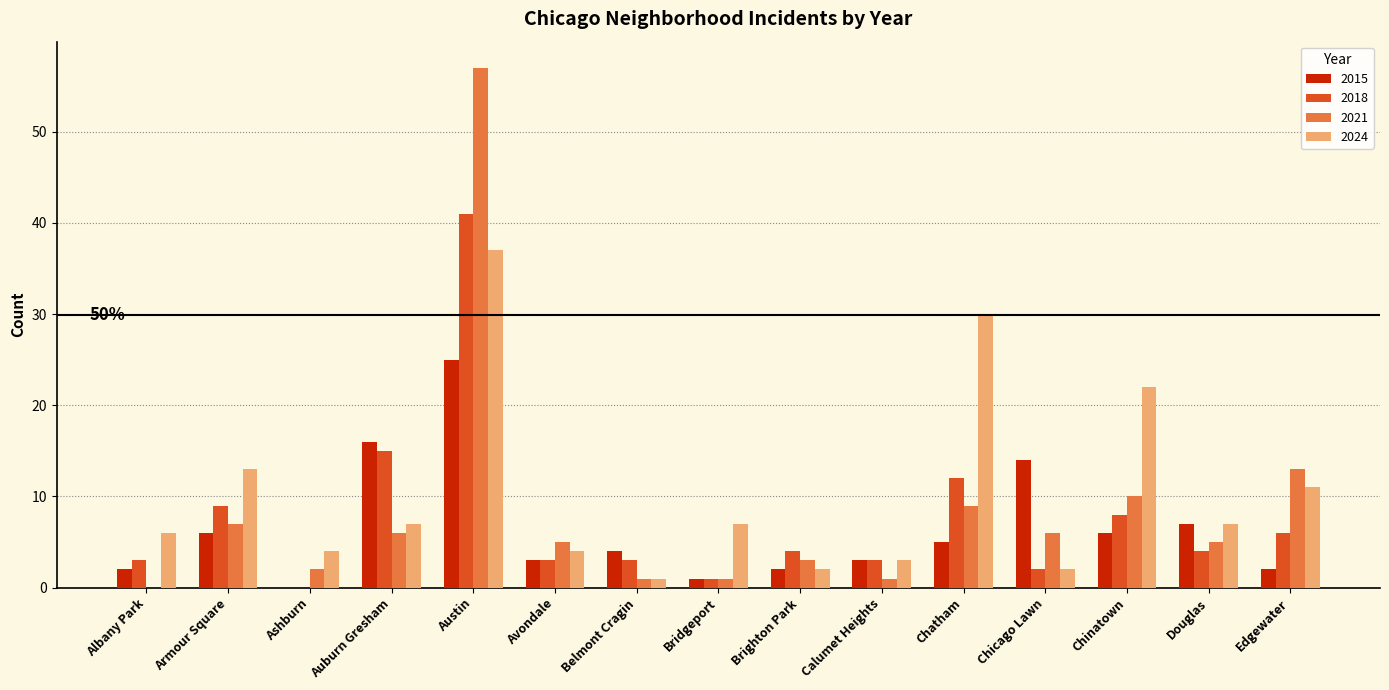

Which series changed the most between Chatham and Edgewater?

2024